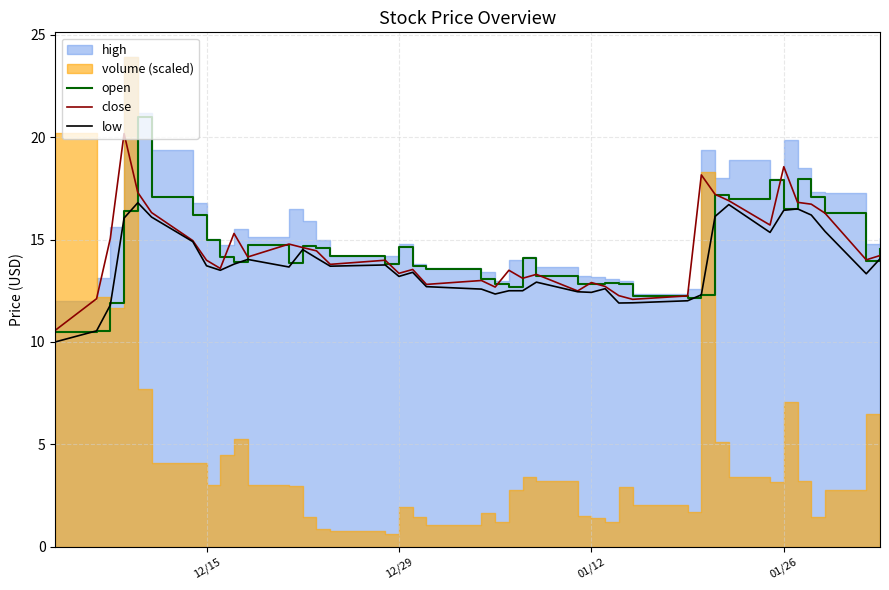

What is the lowest value of the open series?

10.5